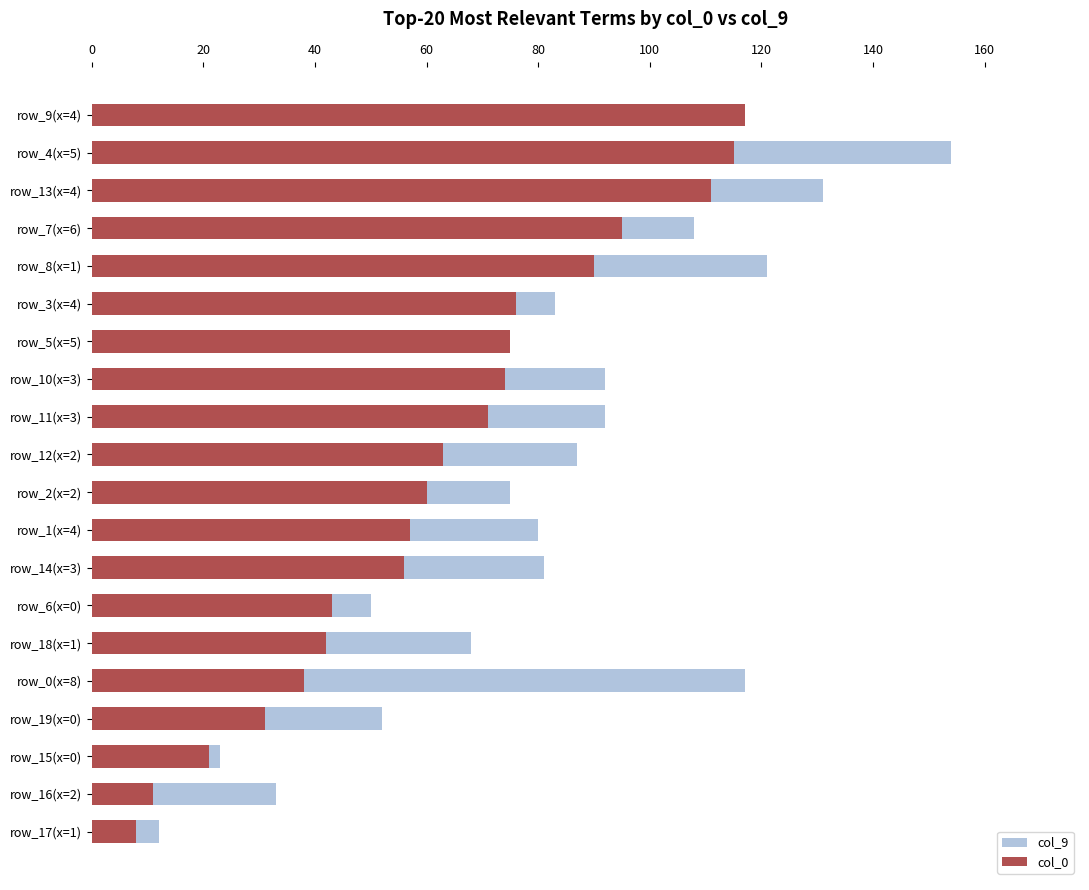

What is the minimum value for col_0?

8